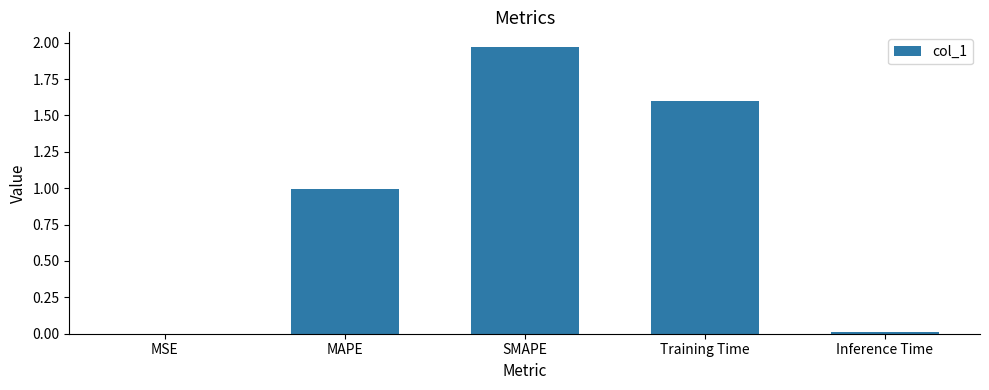

The chart shows a value of 0.0 at MSE. True or false?

True